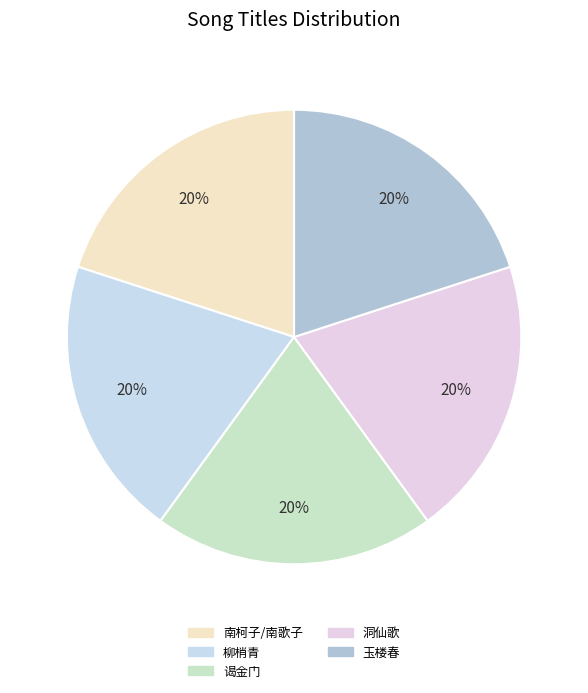

How many slices are in this pie chart?

5